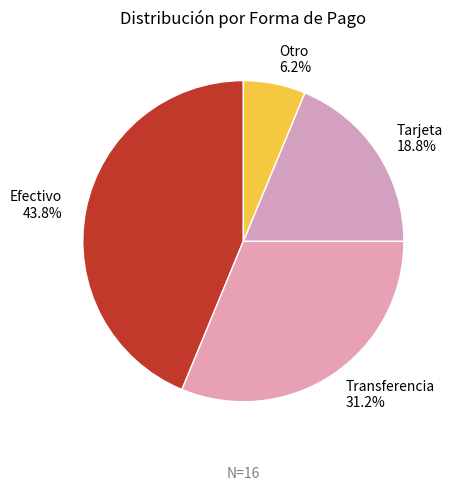

Which slice is the smallest?

Otro